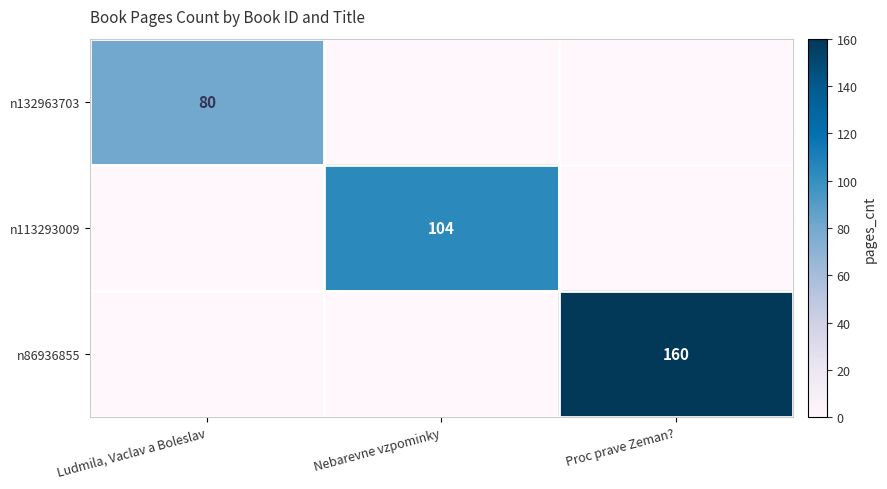

True or false: n132963703 has a value of 37 at Ludmila, Vaclav a Boleslav.

False